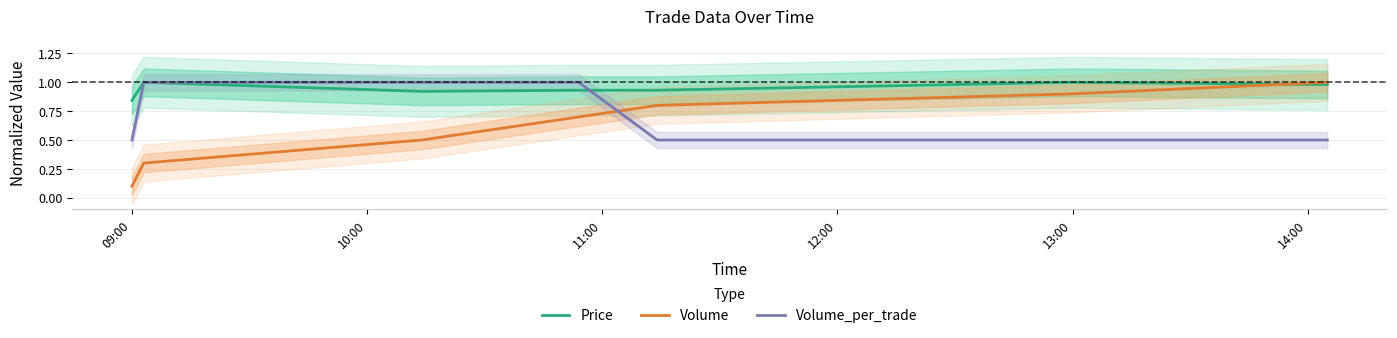

True or false: Volume has a value of 0.1 at 09:00.

True